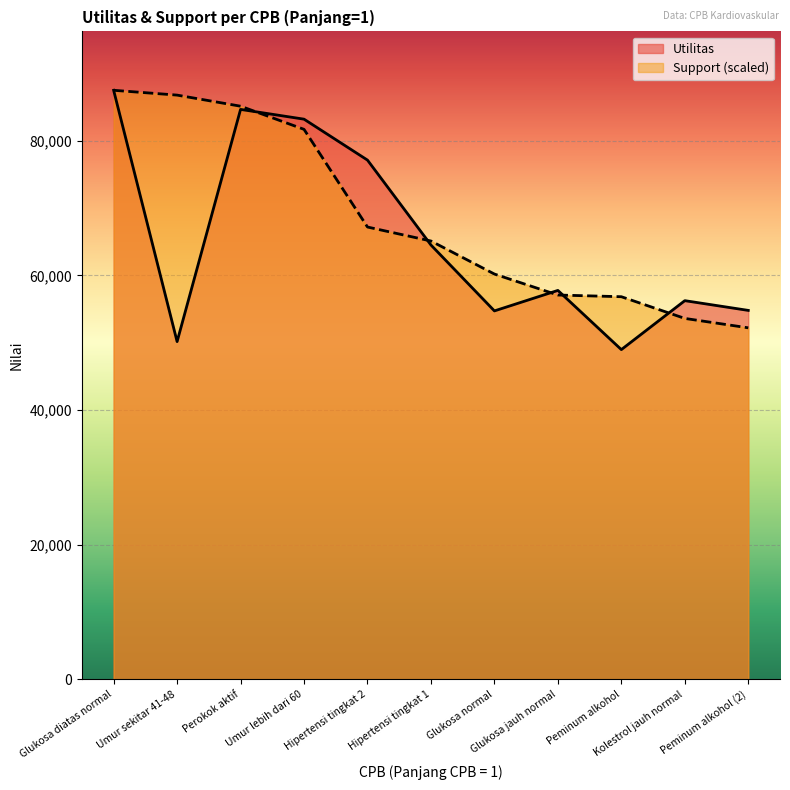

What is the label of the 5th point from the right?

Glukosa normal